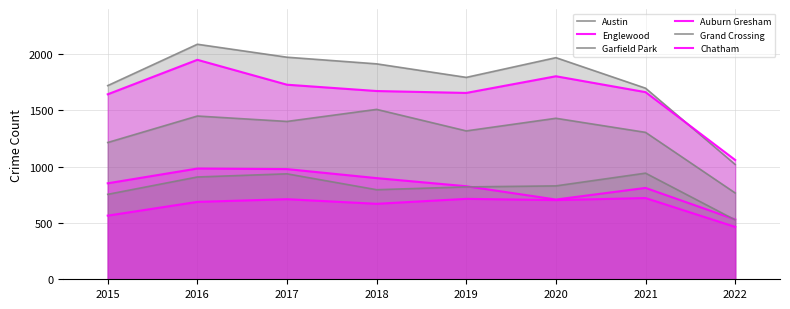

At which category does Auburn Gresham reach its first local peak?

2016